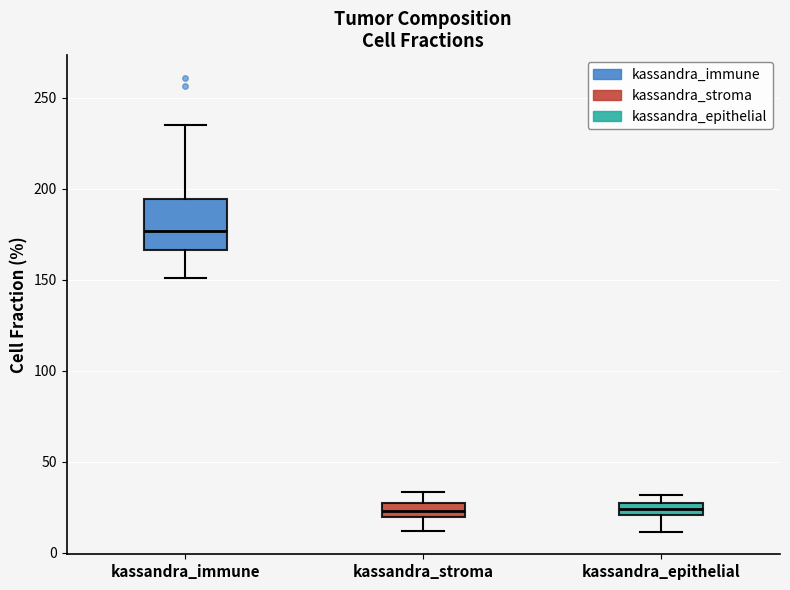

Which box is the tallest, from its lower edge to its upper edge?

kassandra_immune